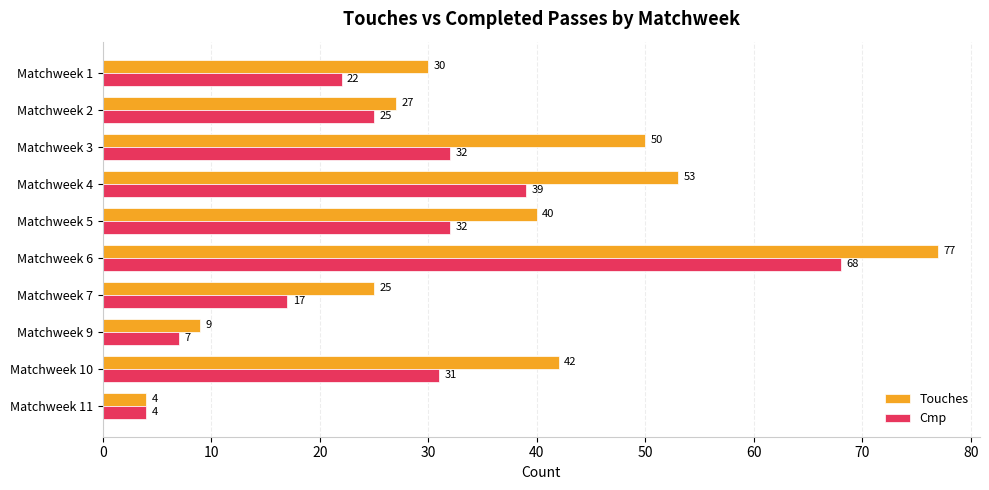

What are all the series names shown in the legend?

Touches, Cmp